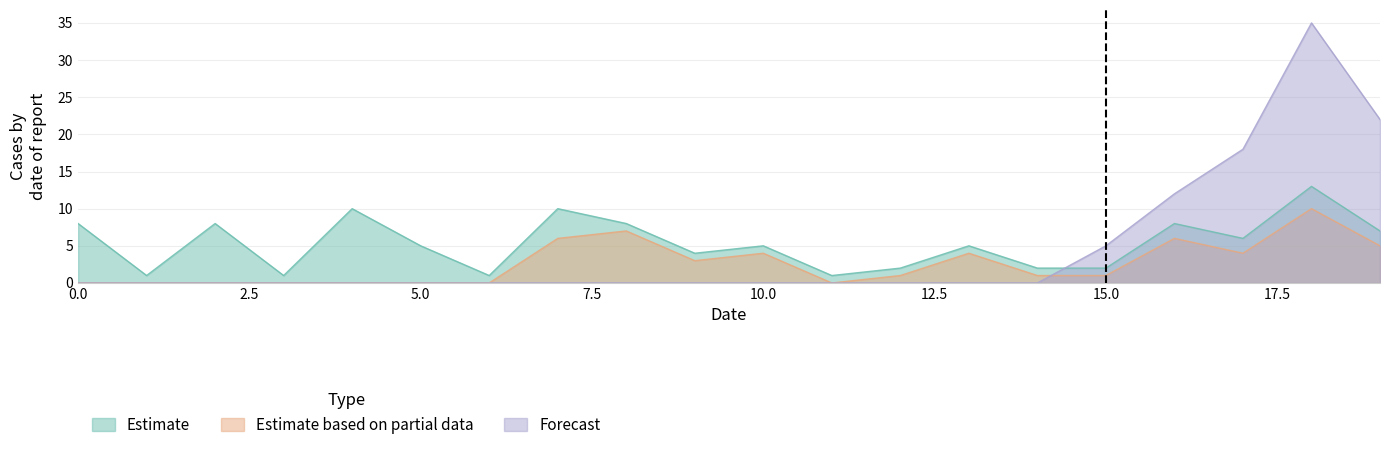

Which series has the widest spread of values?

Forecast